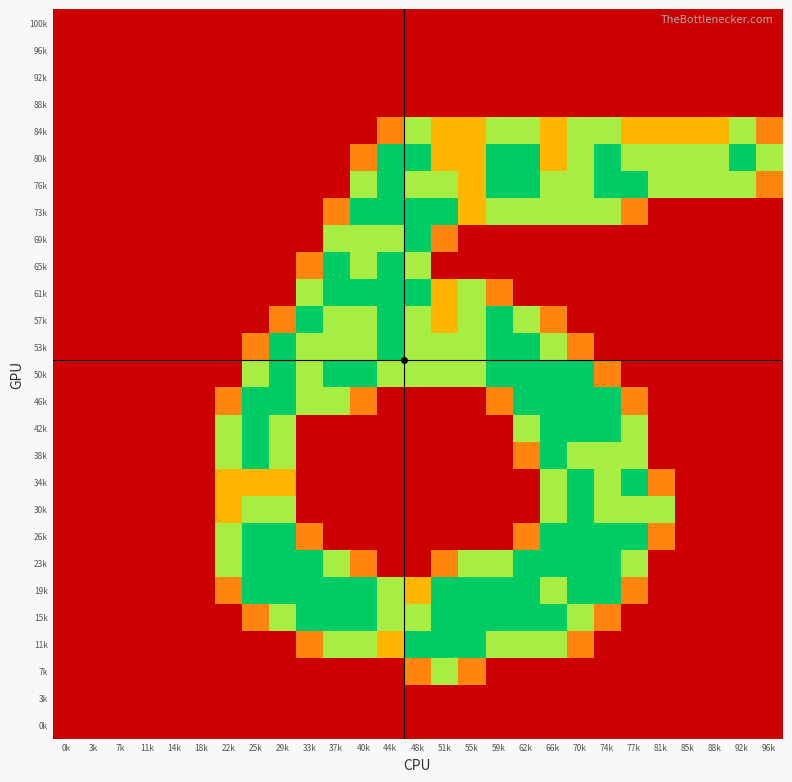

At which category is the sum across all series the highest?

66k